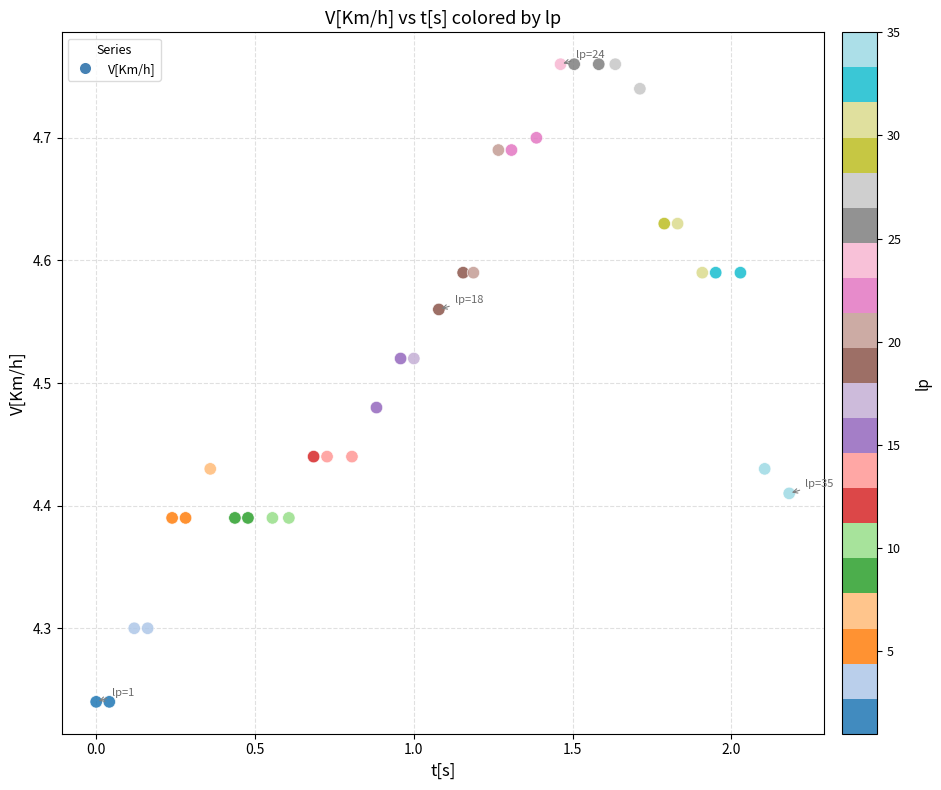

What is the range of Y values (max minus min)?

0.5